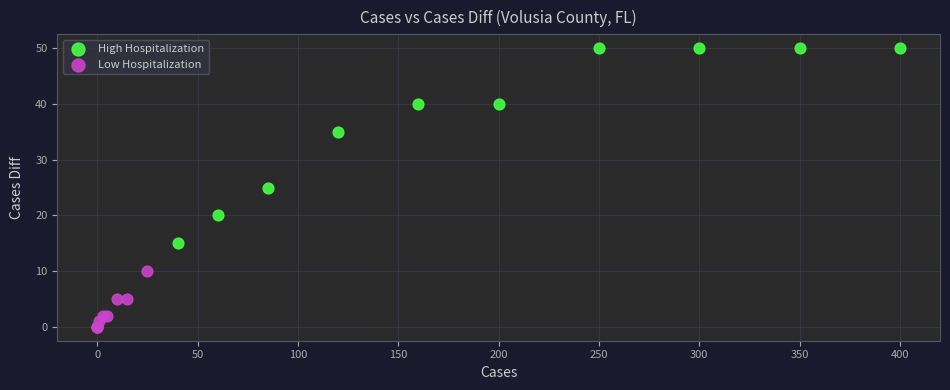

Which series has the widest spread of Y values?

High Hospitalization